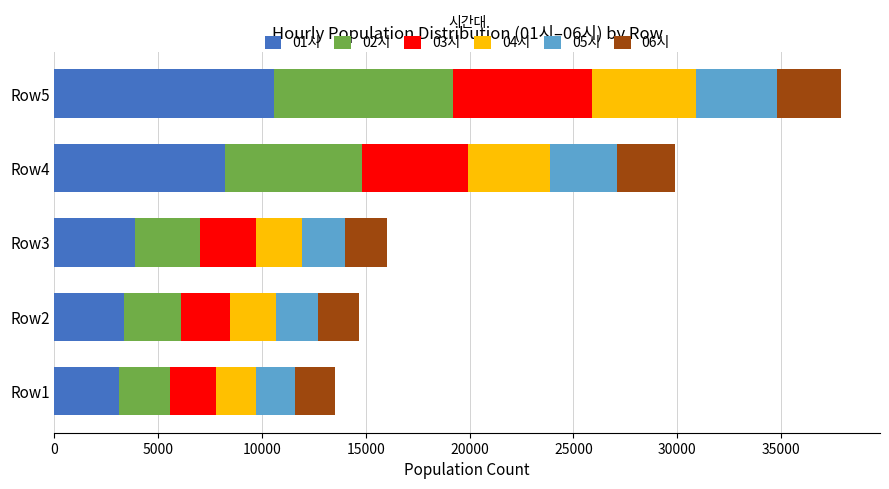

Which category has the highest value in the 01시 series?

Row5